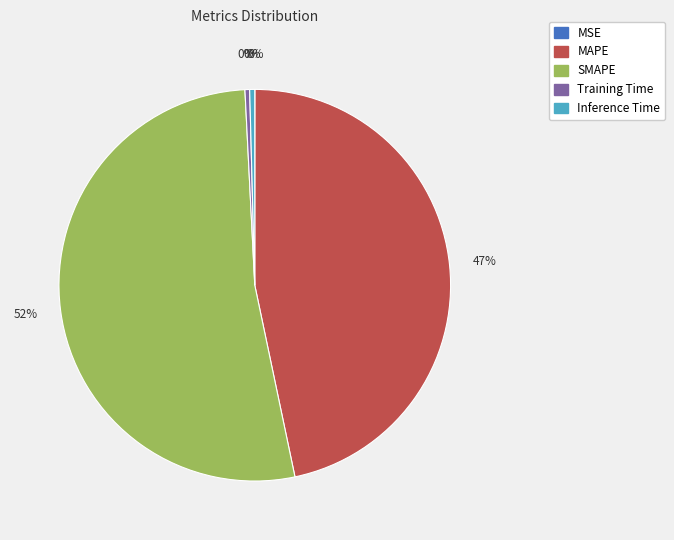

What is the majority slice?

SMAPE